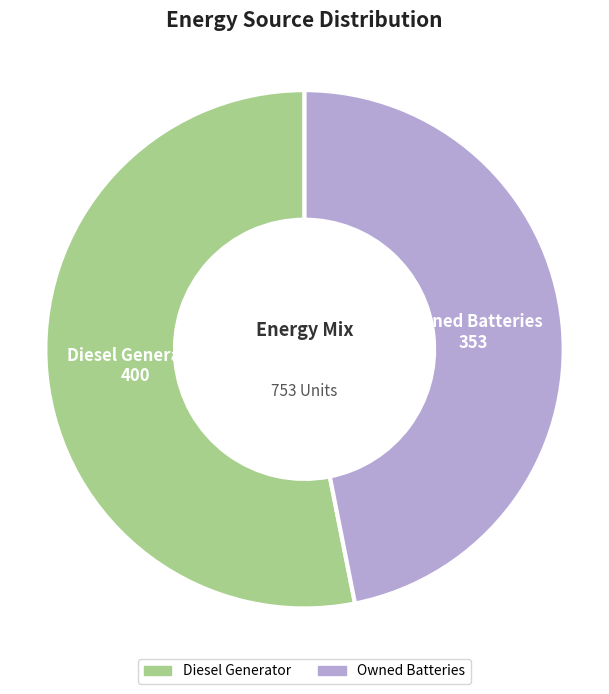

Is there any slice that represents more than half of the pie?

Yes